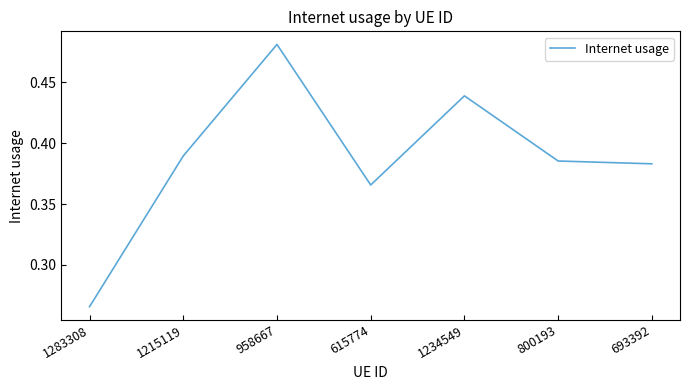

Count the values in the range 0 to 1.

7